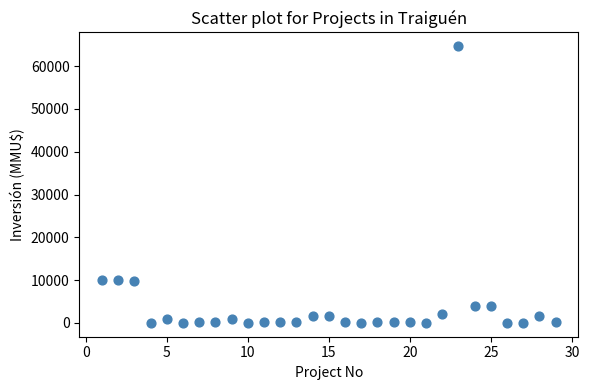

What is the range of Y values (max minus min)?

64655